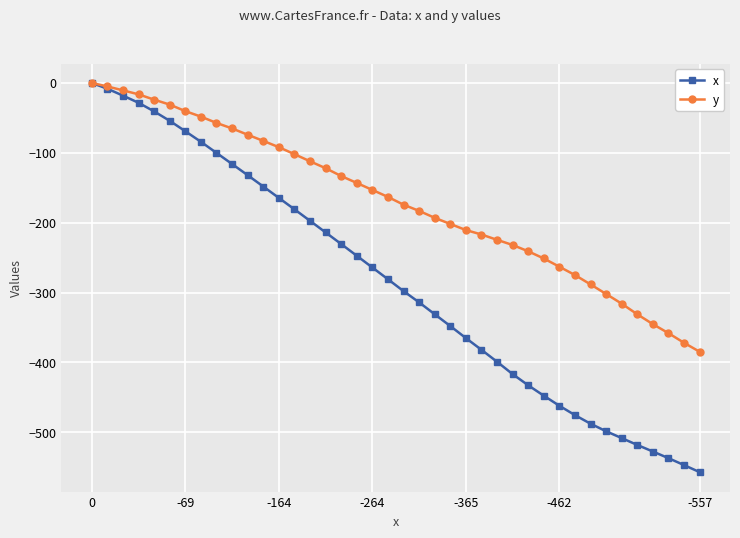

List the series in order of their overall mean, highest first.

y, x